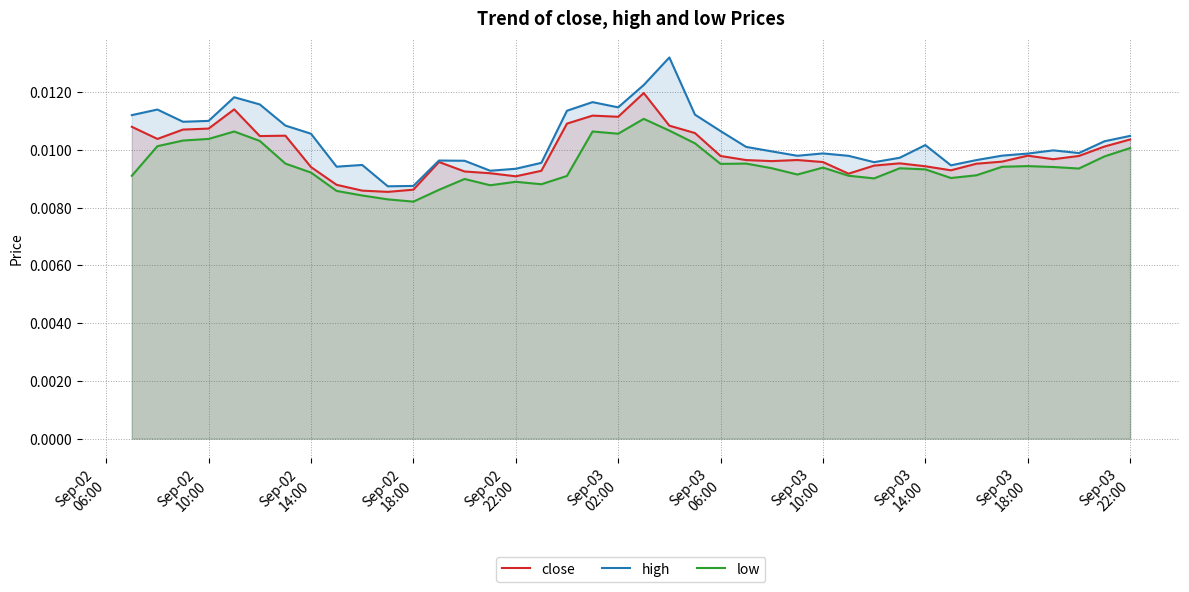

In close, how many points are lower than both neighbors (excluding endpoints)?

9